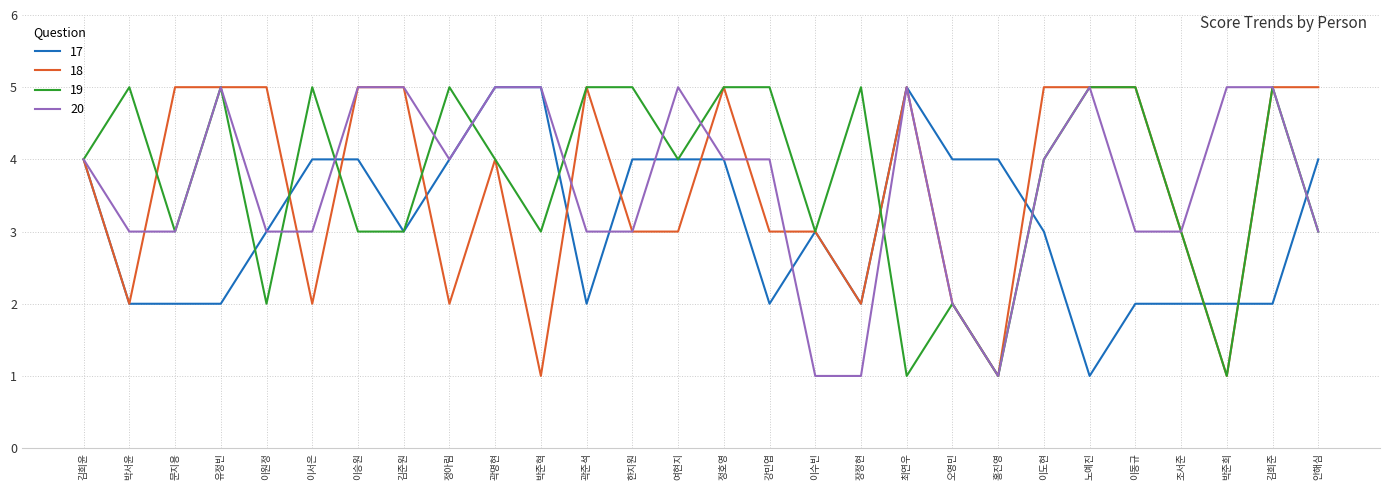

What is the lowest value of the 20 series?

1